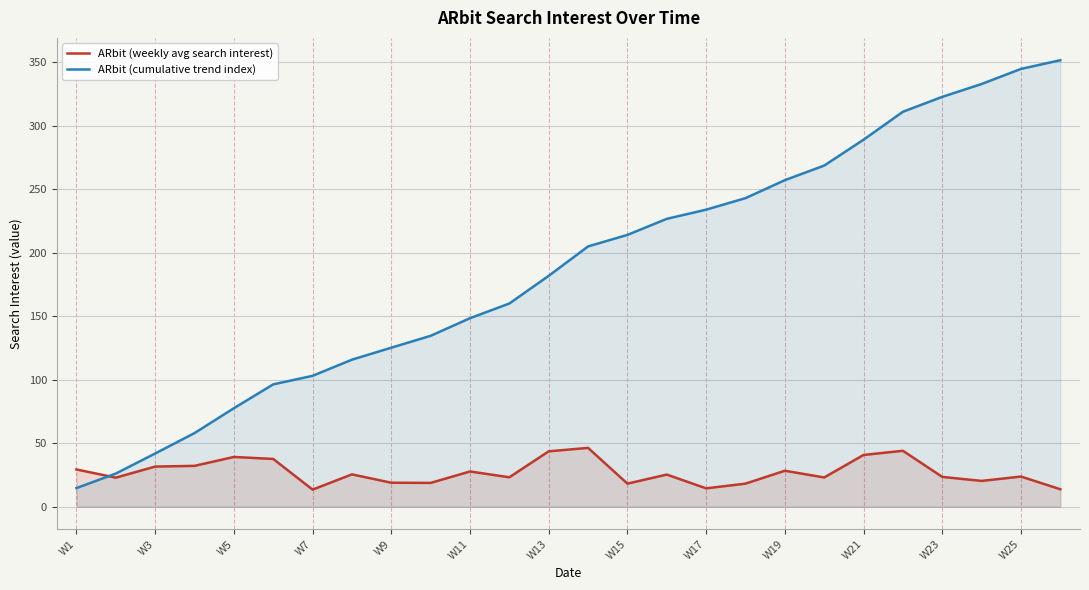

True or false: ARbit (cumulative trend index) has a value of 148.4 at W11.

True